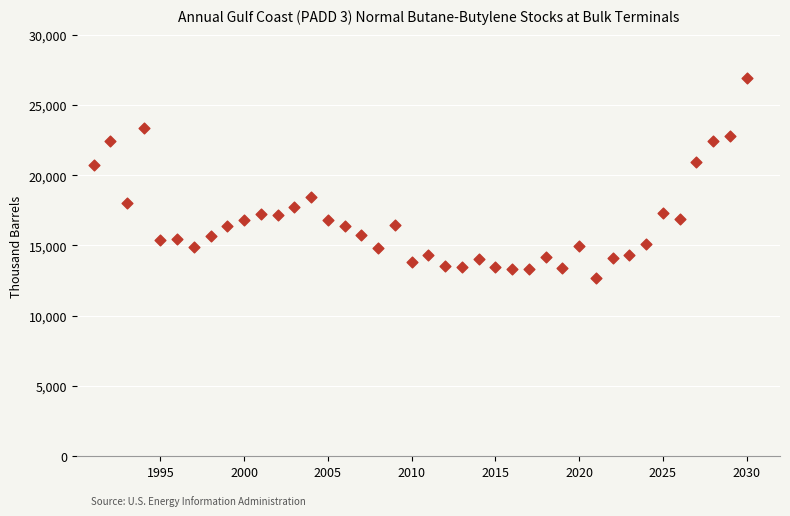

What is the range of Y values (max minus min)?

14248